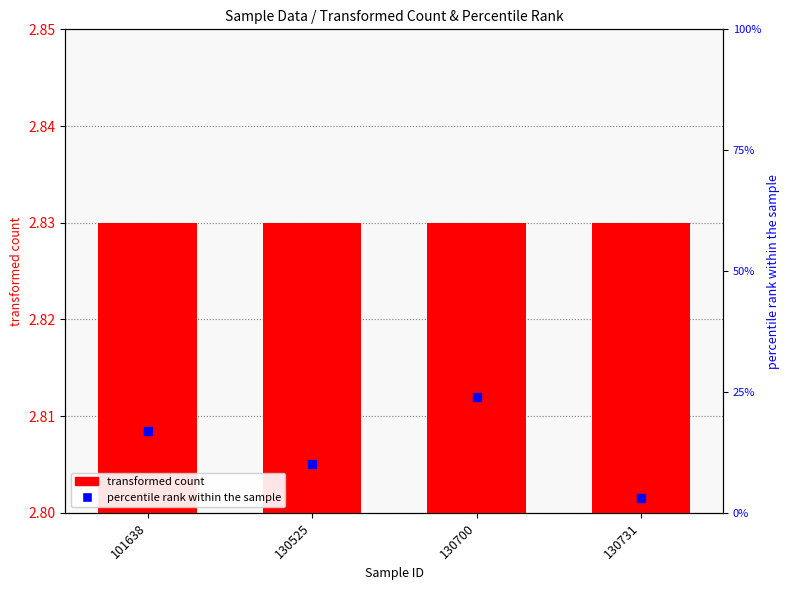

At which category is the sum across all series the highest?

130700